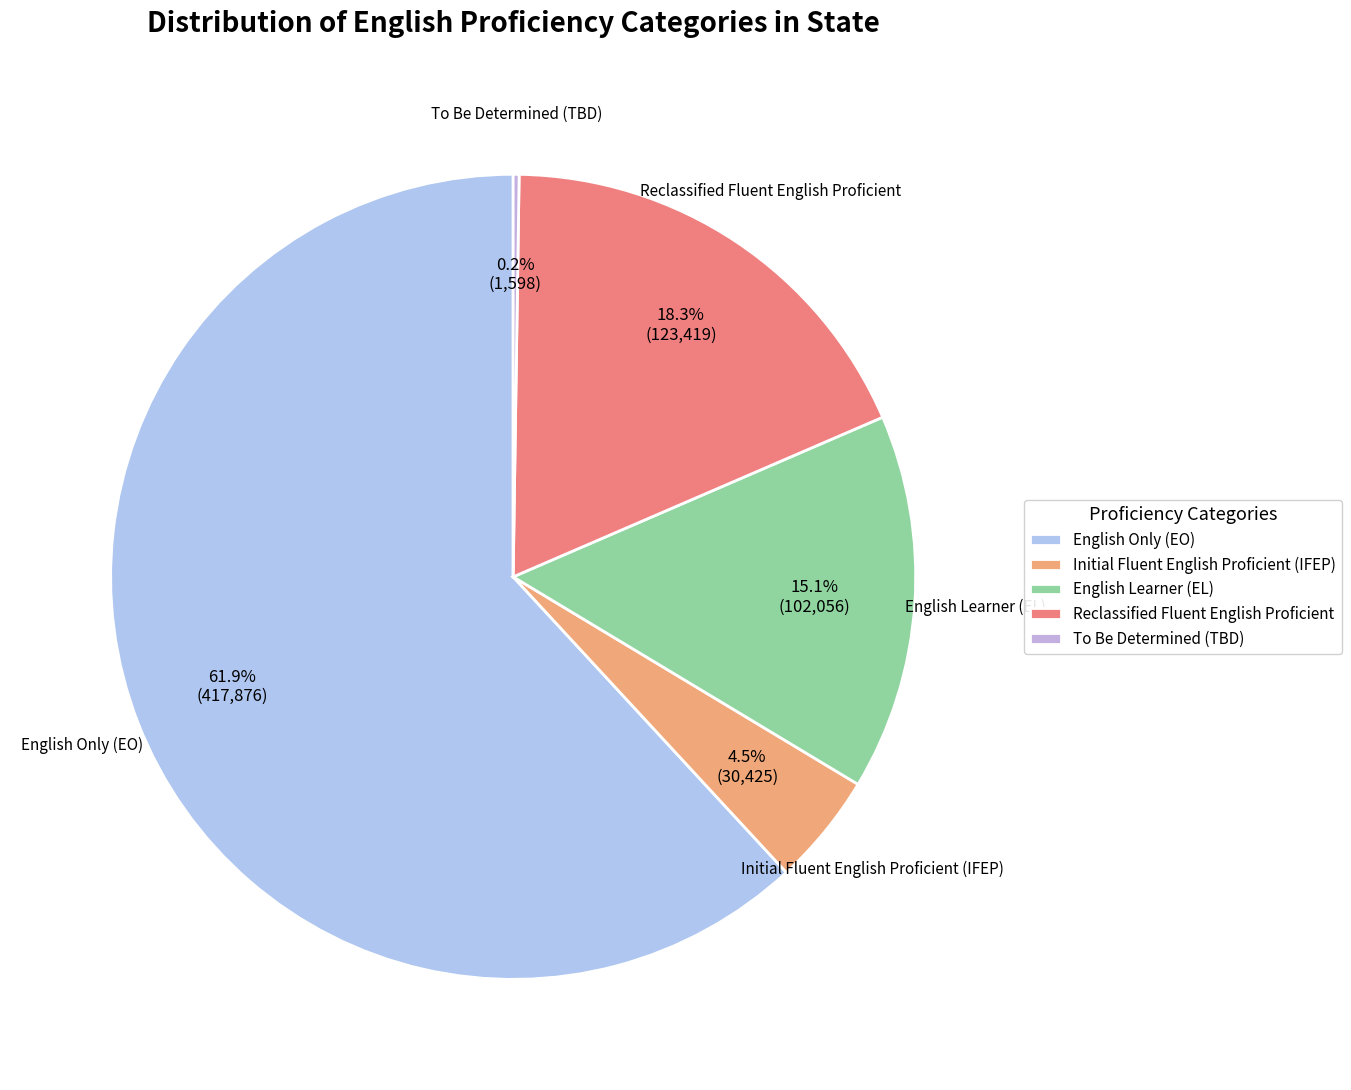

Which has a higher value, English Only (EO) or Initial Fluent English Proficient (IFEP)?

English Only (EO)